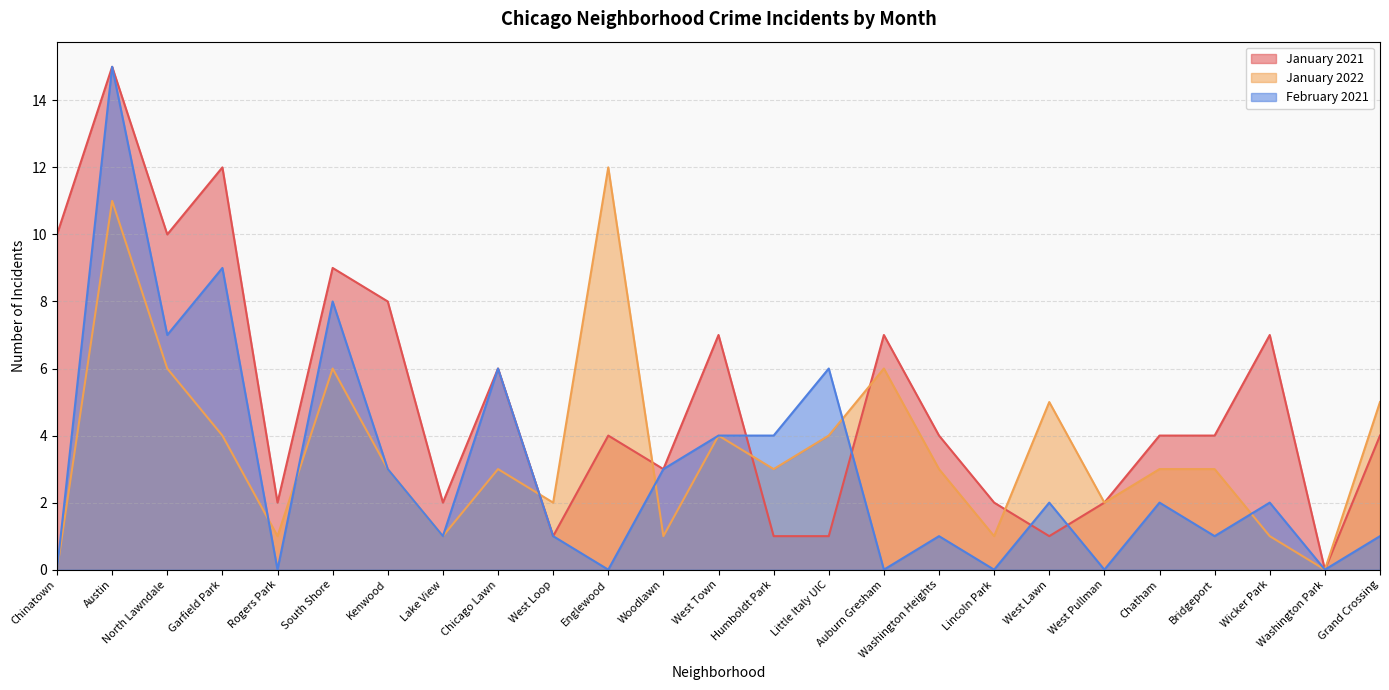

Reading left to right, transcribe all the data shown in this chart.

January 2021: 10	15	10	12	2	9	8	2	6	1	4	3	7	1	1	7	4	2	1	2	4	4	7	0	4
January 2022: 0	11	6	4	1	6	3	1	3	2	12	1	4	3	4	6	3	1	5	2	3	3	1	0	5
February 2021: 0	15	7	9	0	8	3	1	6	1	0	3	4	4	6	0	1	0	2	0	2	1	2	0	1